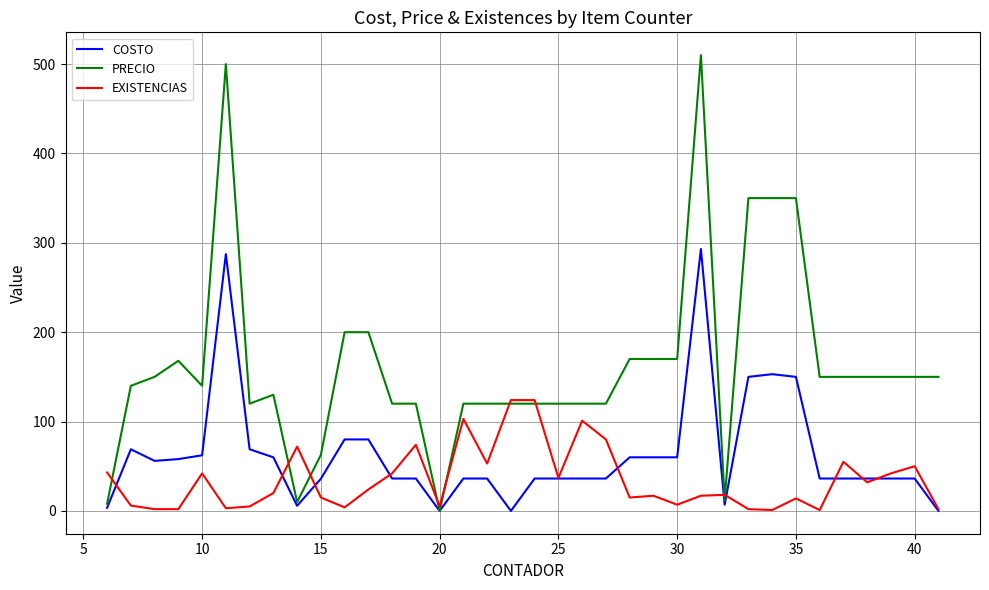

Which series has the largest total across all categories?

PRECIO